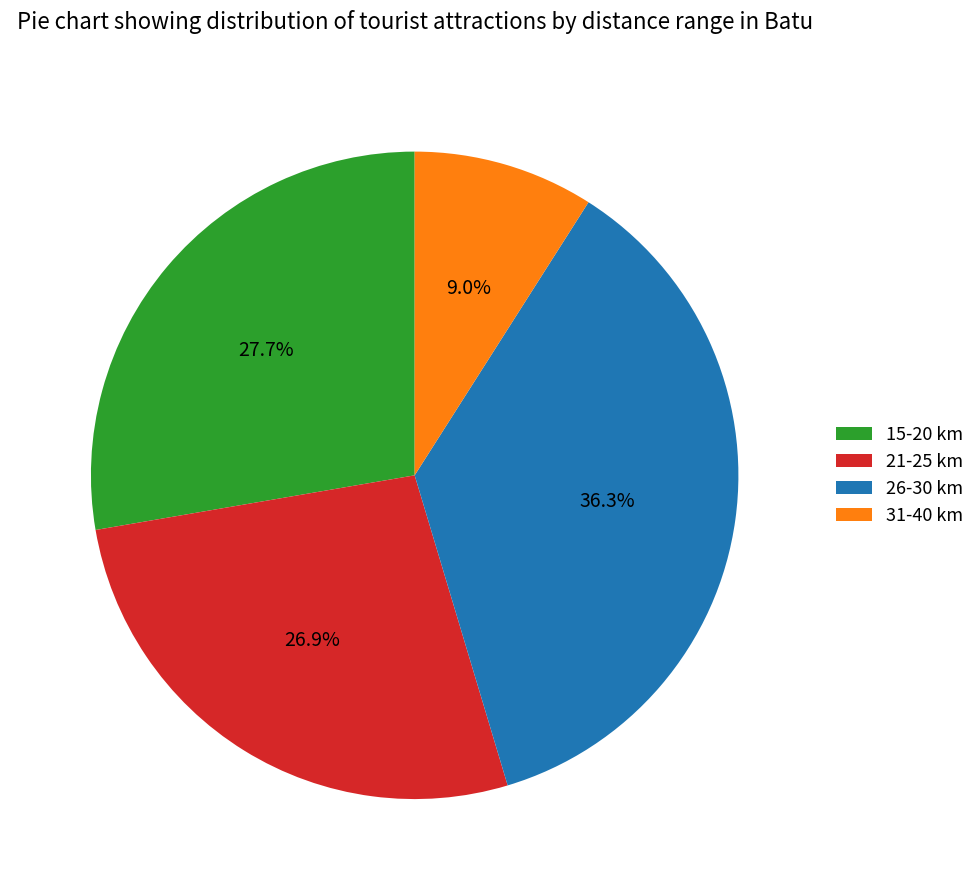

What is the total percentage of 26-30 km and 21-25 km?

63.3%